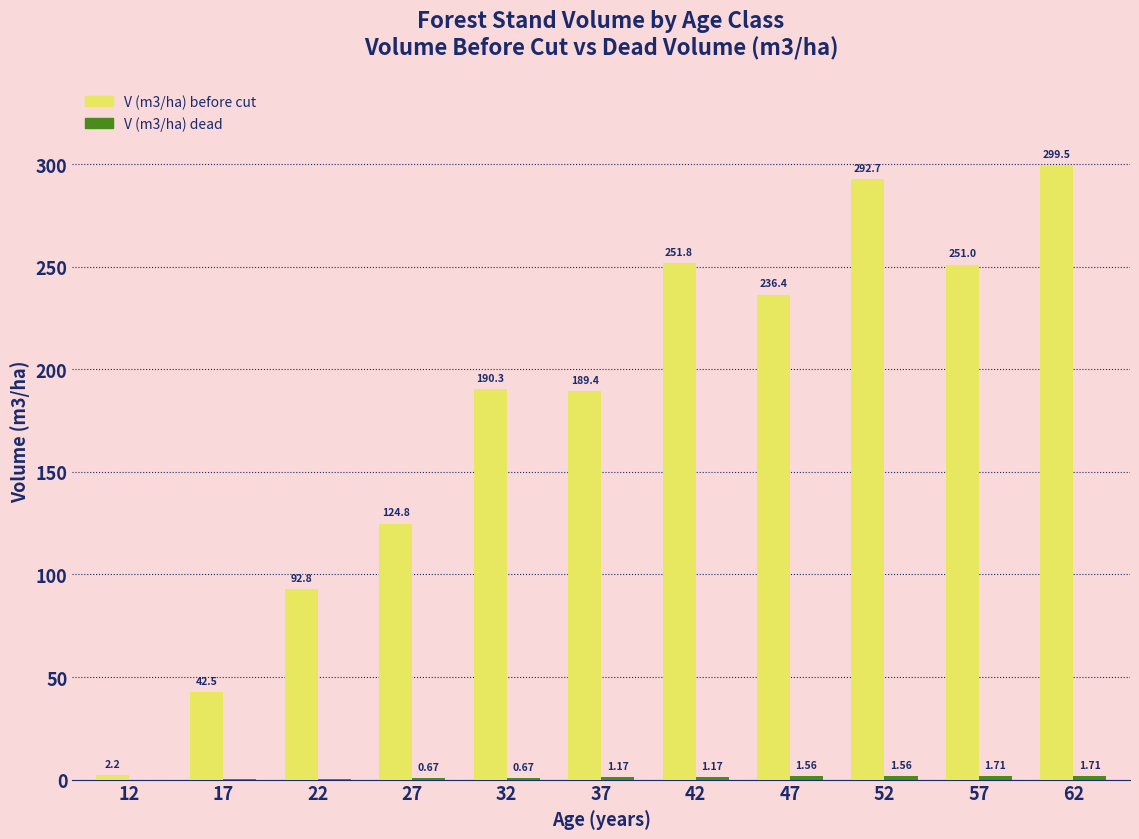

At which category is the sum across all series the highest?

62